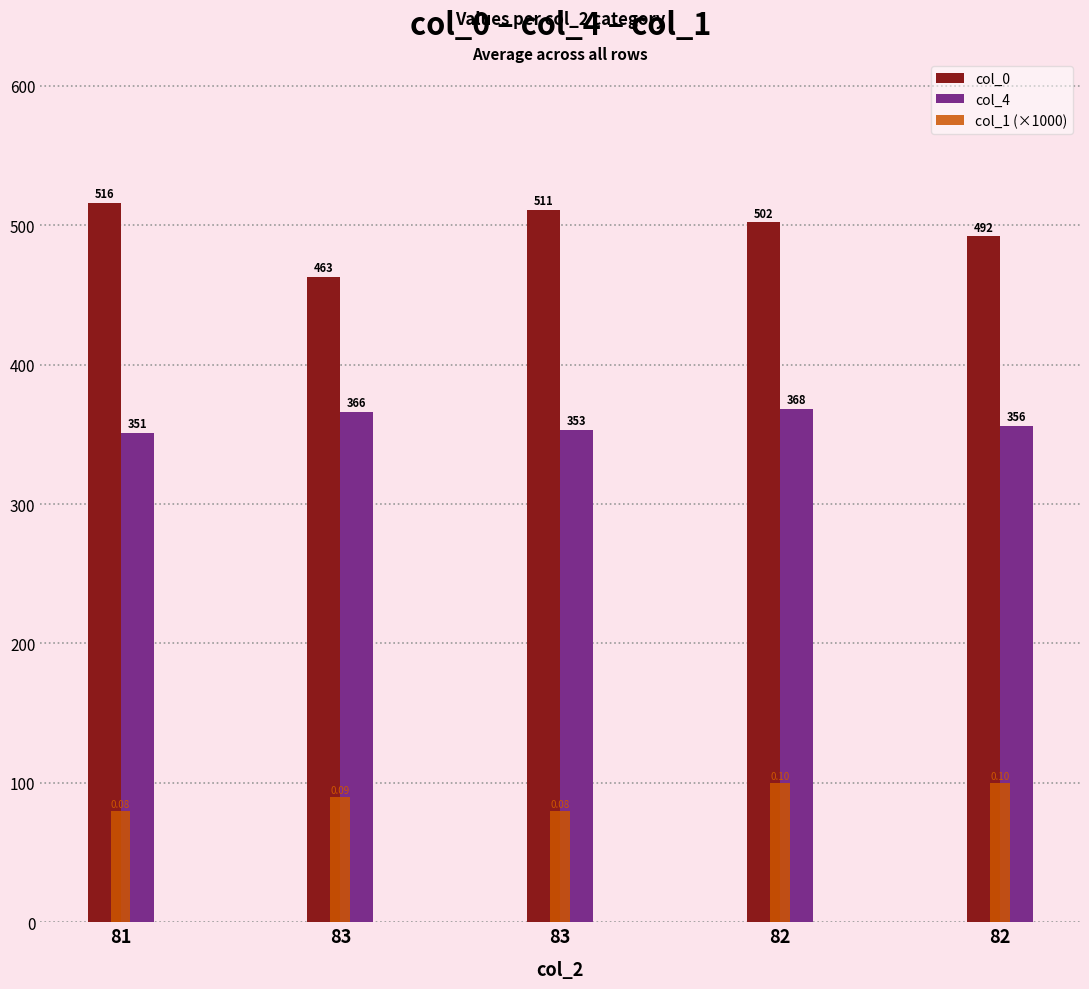

How many series are shown in this chart?

3